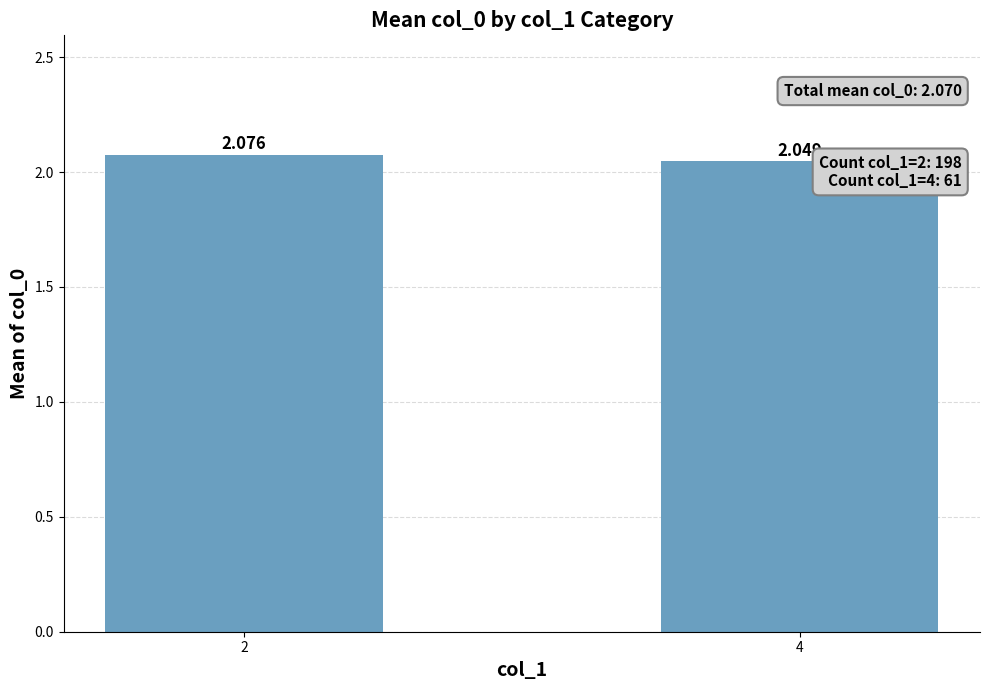

Does the chart contain stacked bars?

No